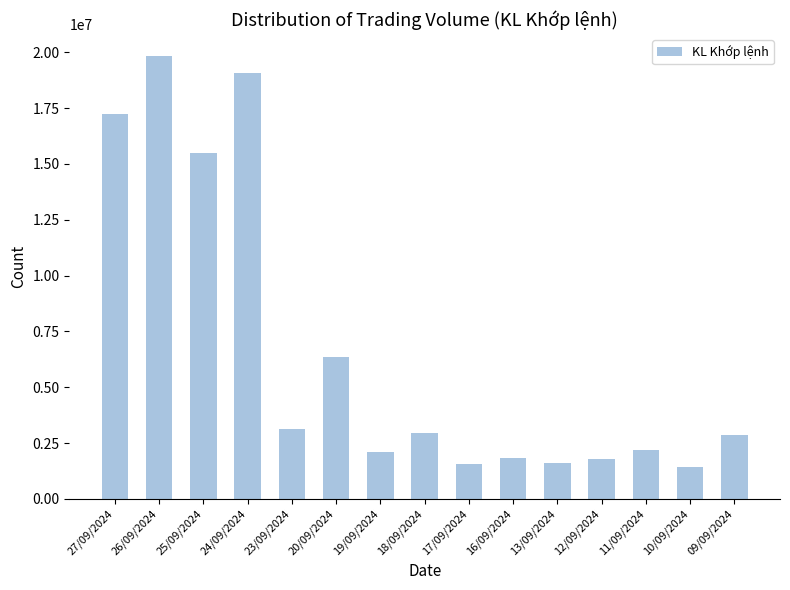

At which label is the value closest to 10629150?

20/09/2024